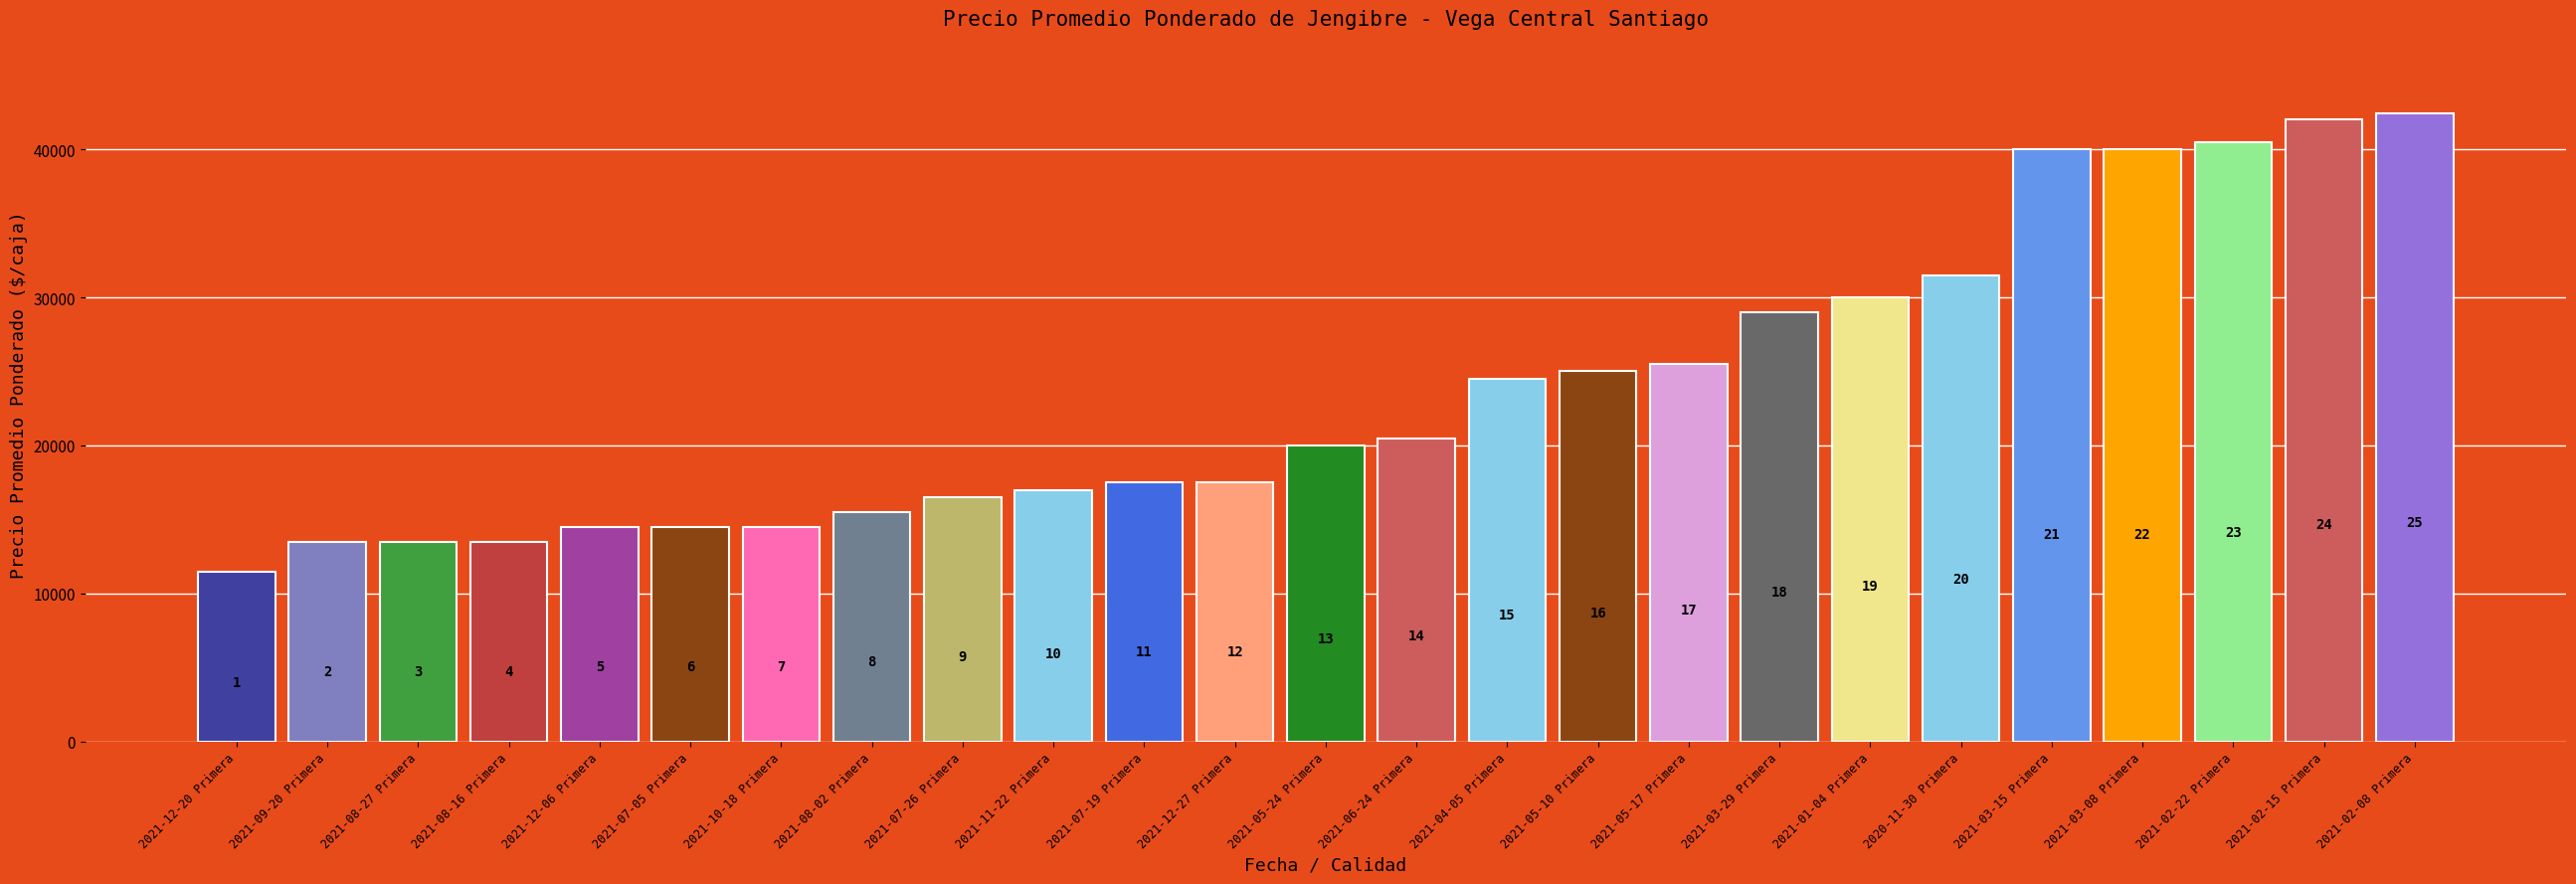

Are the bars horizontal?

No